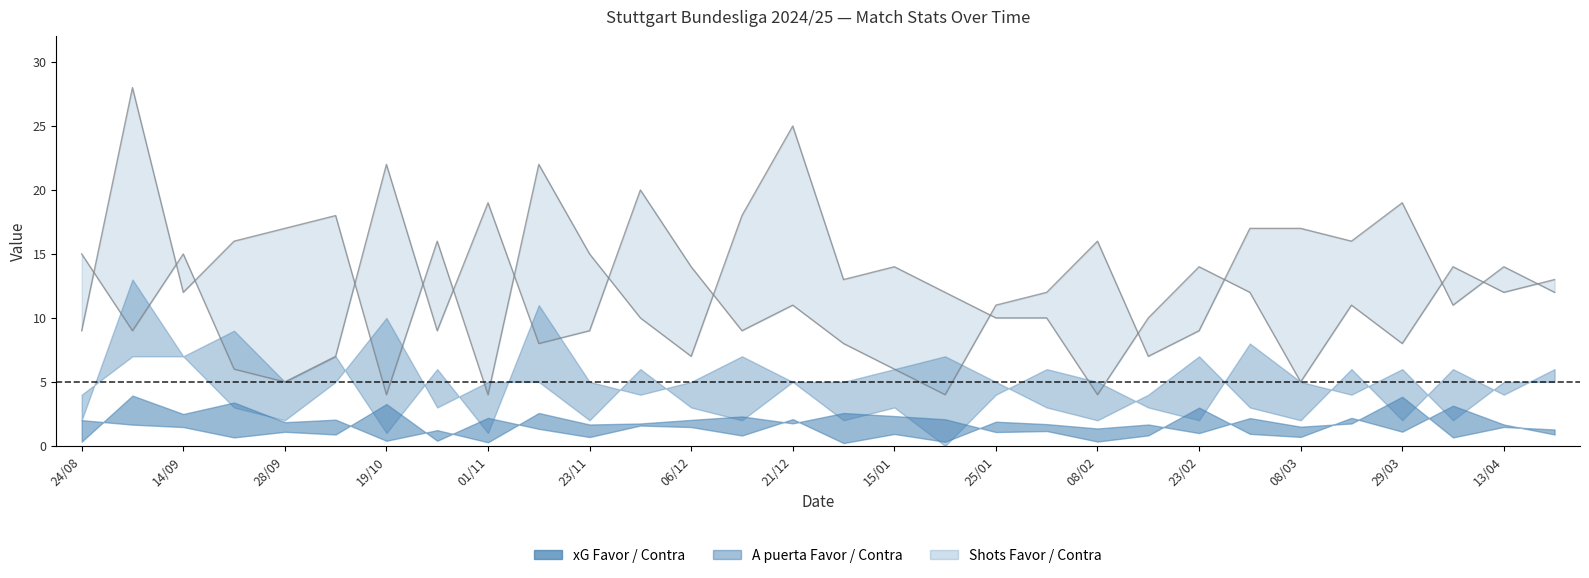

Does the chart display data point markers on the line(s)?

No